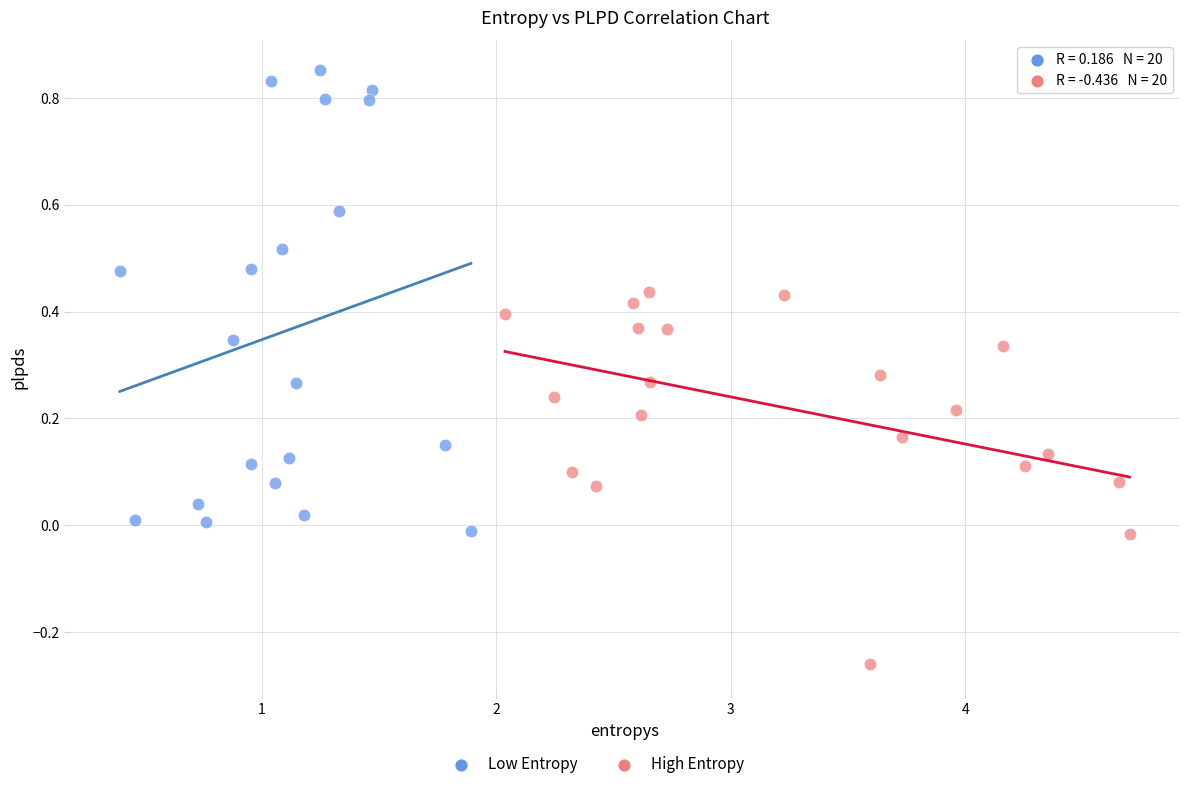

Which series has the widest spread of Y values?

Low Entropy